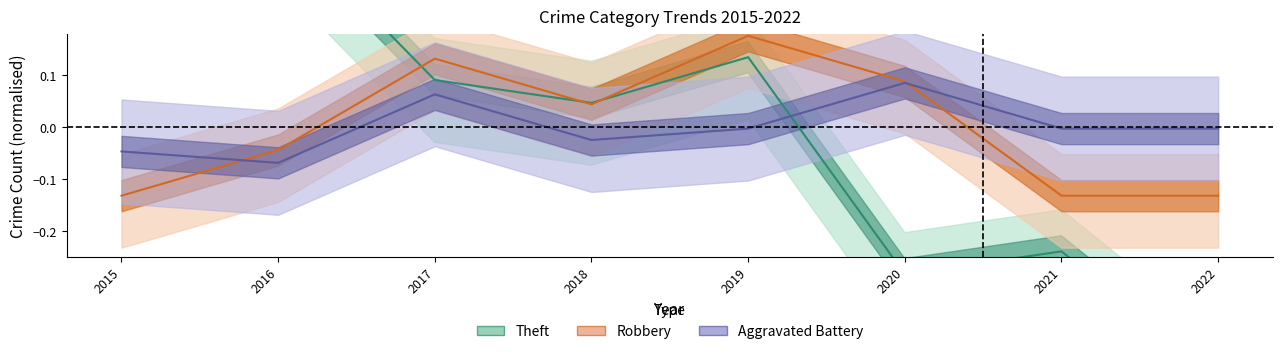

What is the maximum value for Theft?

0.4